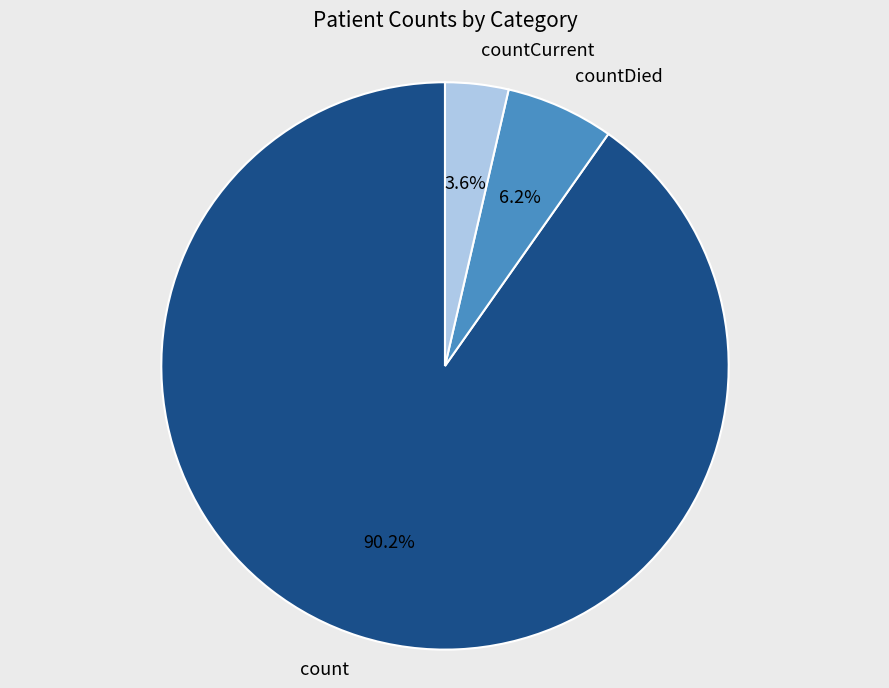

How many slices are in this pie chart?

3